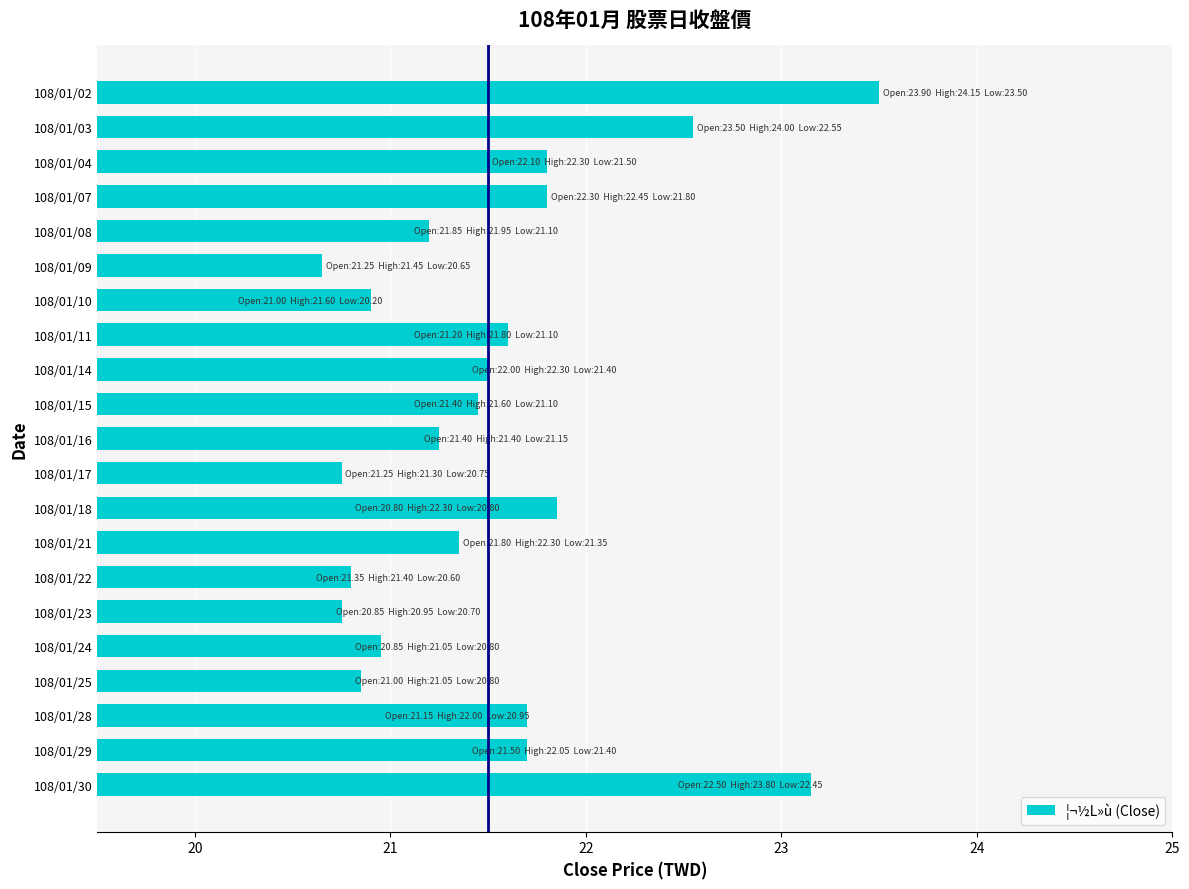

The value at 108/01/03 is 22.6. True or false?

True